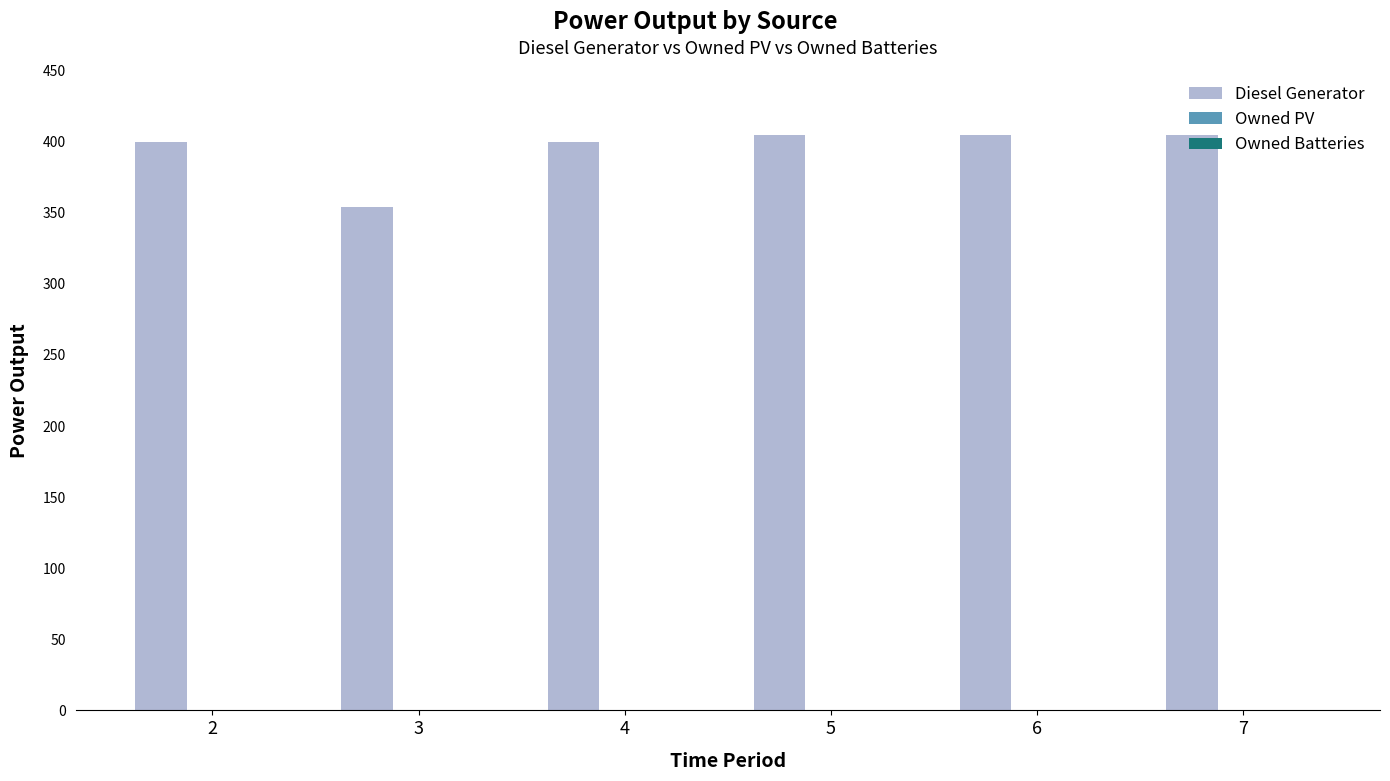

Does the chart contain any negative values?

No